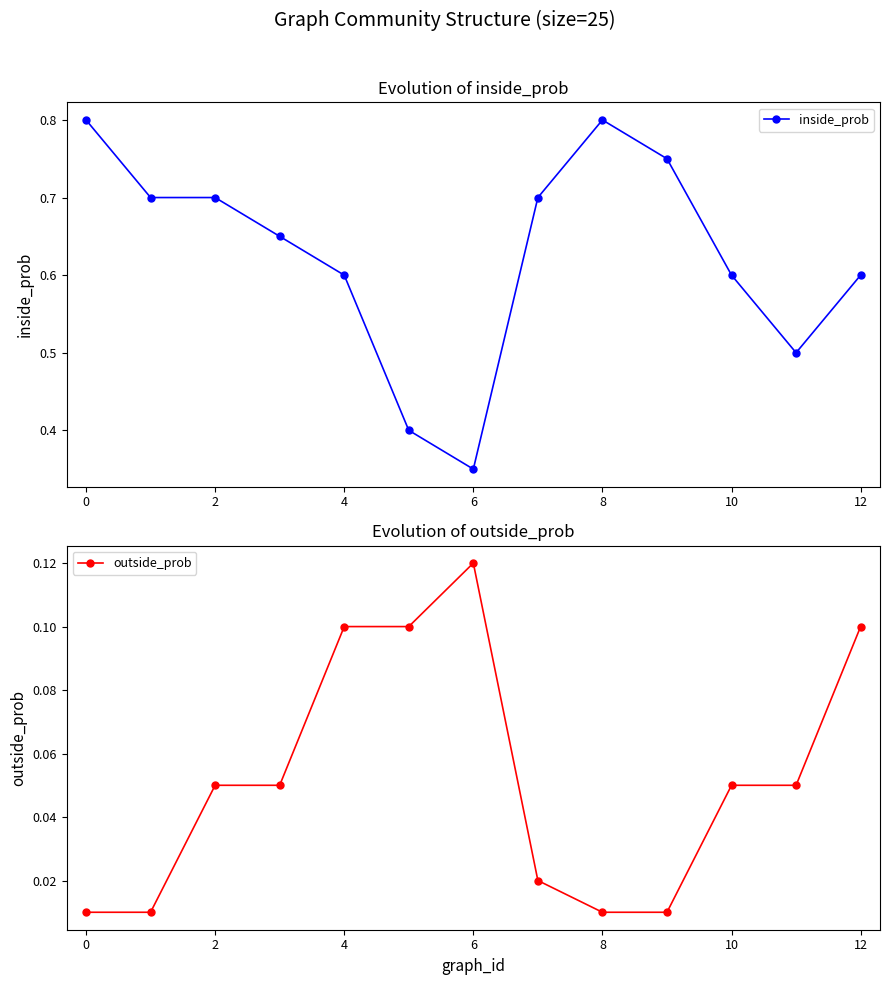

Rank the series by their average value, from lowest to highest.

outside_prob, inside_prob